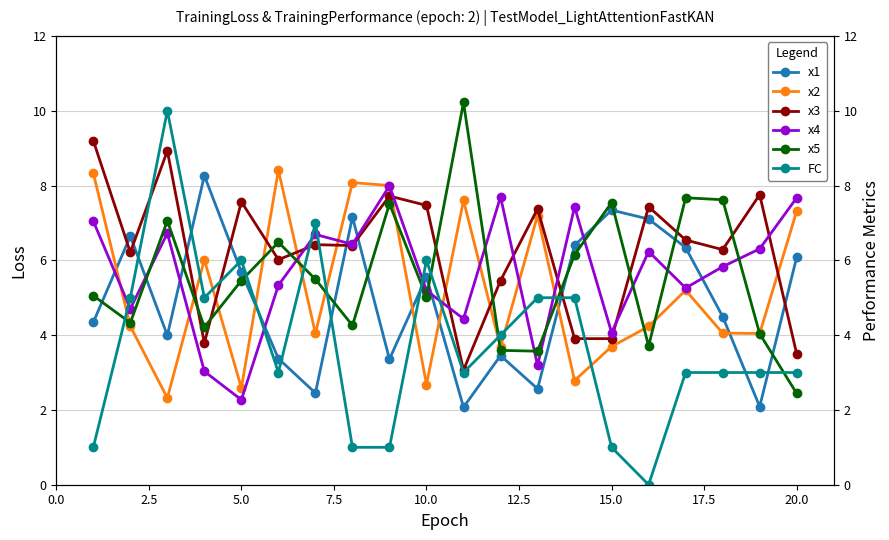

What is the difference between the second highest and minimum values in the FC series?

7.0